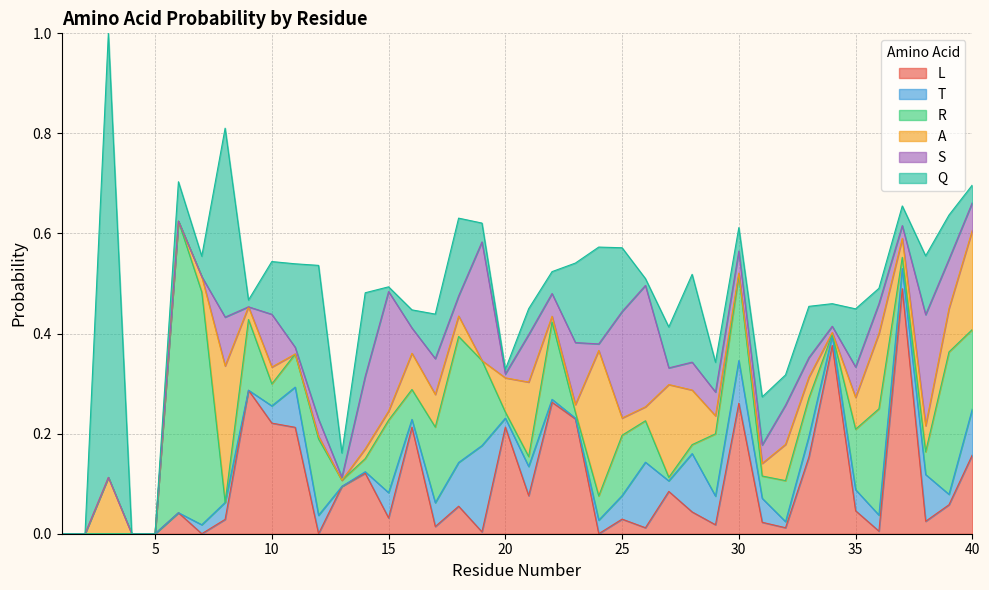

What are all the series names shown in the legend?

L, T, R, A, S, Q